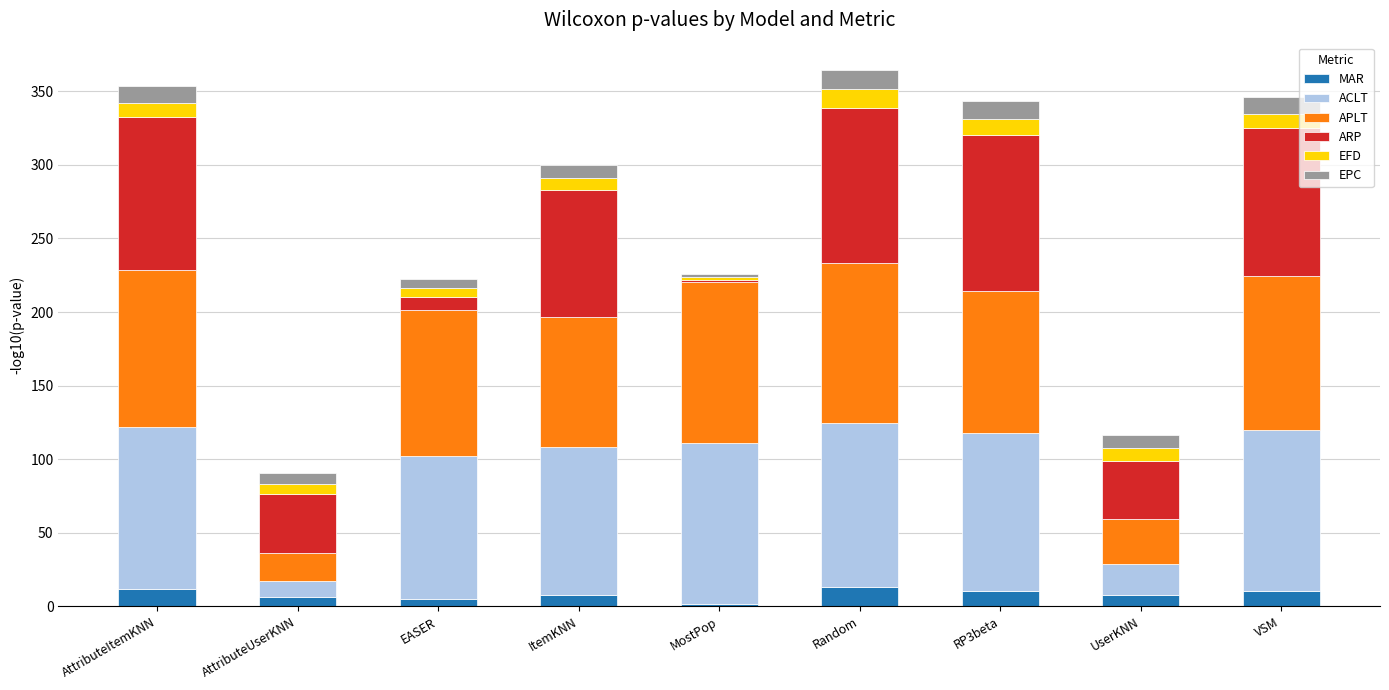

Are the bars horizontal?

No